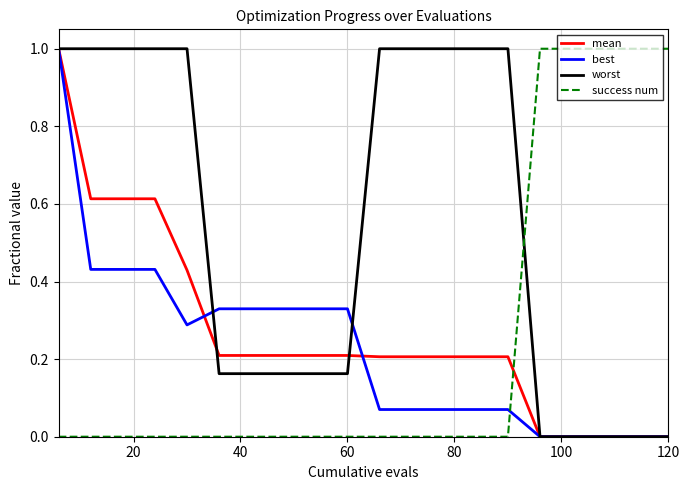

What is the highest value of the worst series?

1.0